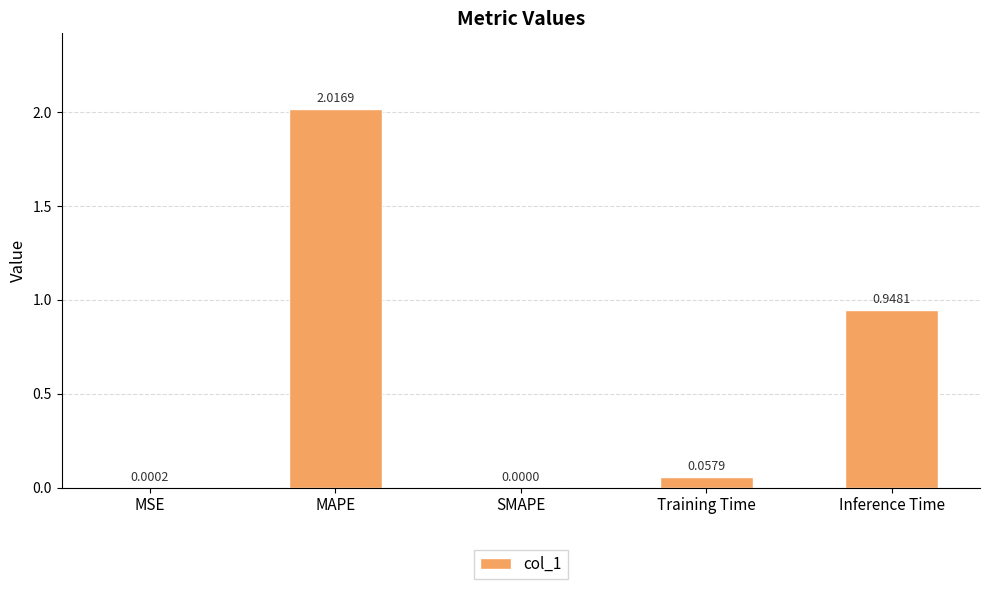

Which has a higher value, Training Time or MSE?

Training Time